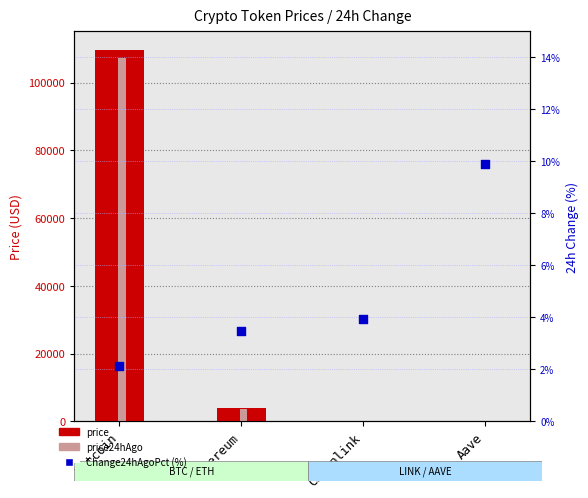

What is the total value across all series at Aave?

453.9